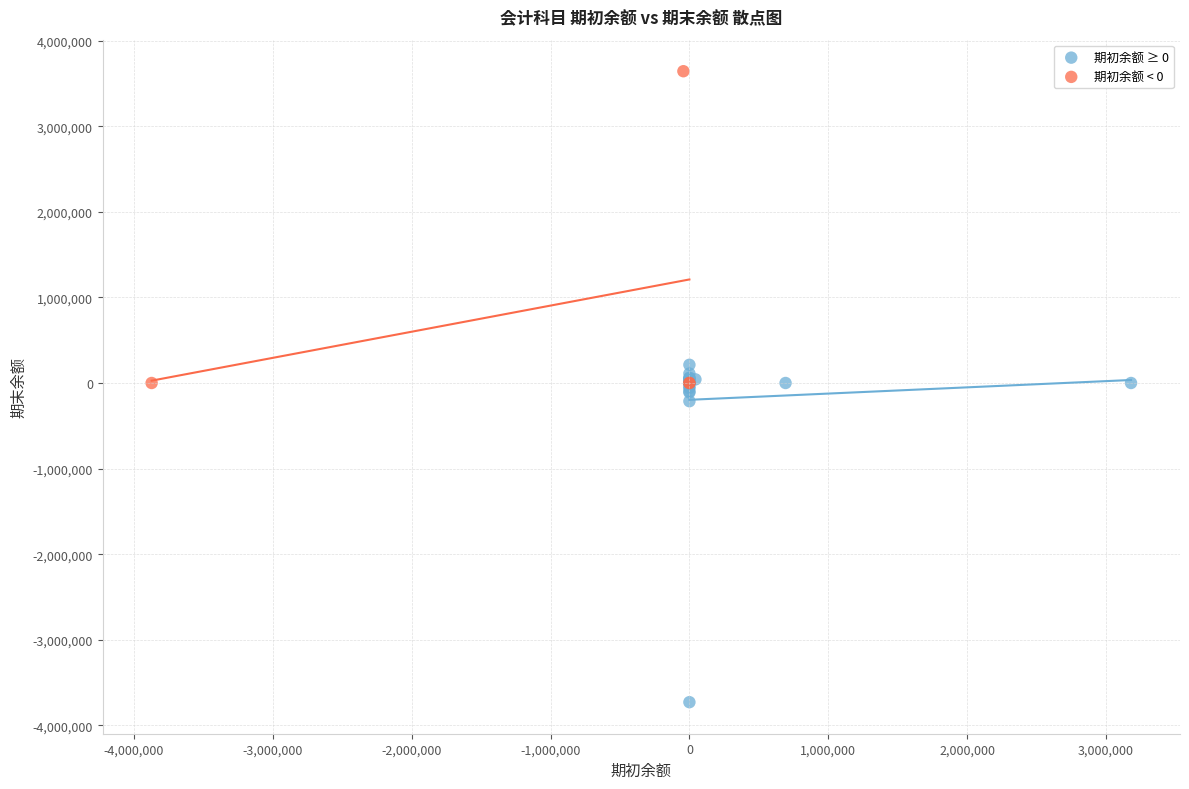

Which series contains the highest Y value?

期初余额 < 0